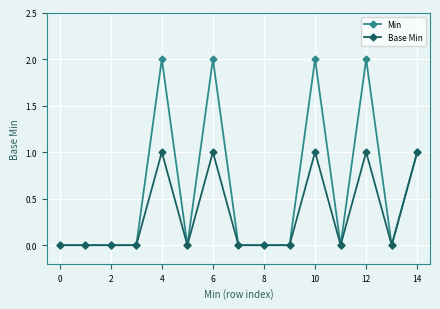

Reading right to left, what are all the values shown in this chart?

Min: 1	0	2	0	2	0	0	0	2	0	2	0	0	0	0
Base Min: 1	0	1	0	1	0	0	0	1	0	1	0	0	0	0